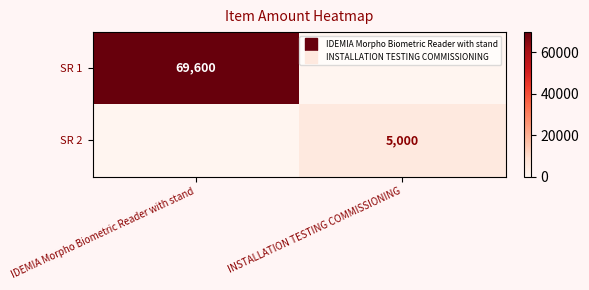

The value of SR 1 at INSTALLATION TESTING COMMISSIONING is 0. True or false?

True